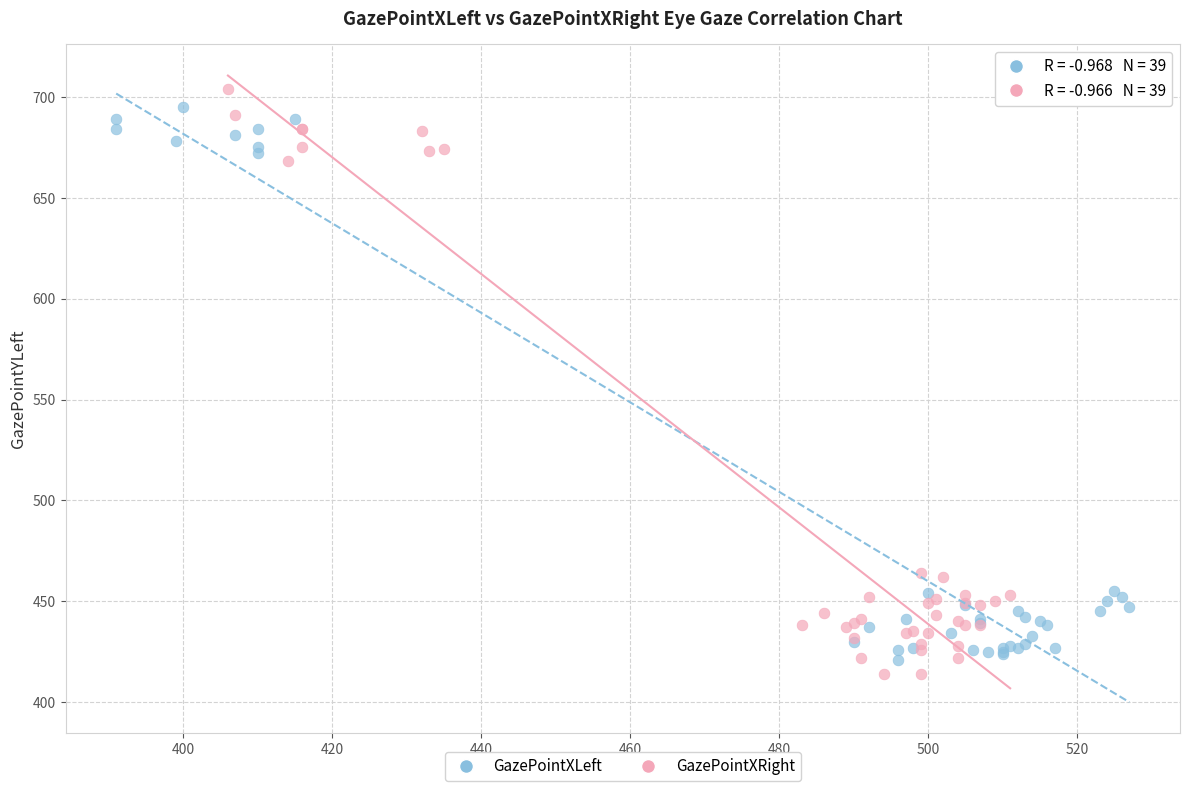

Which series has the largest Y range (max minus min)?

GazePointXRight